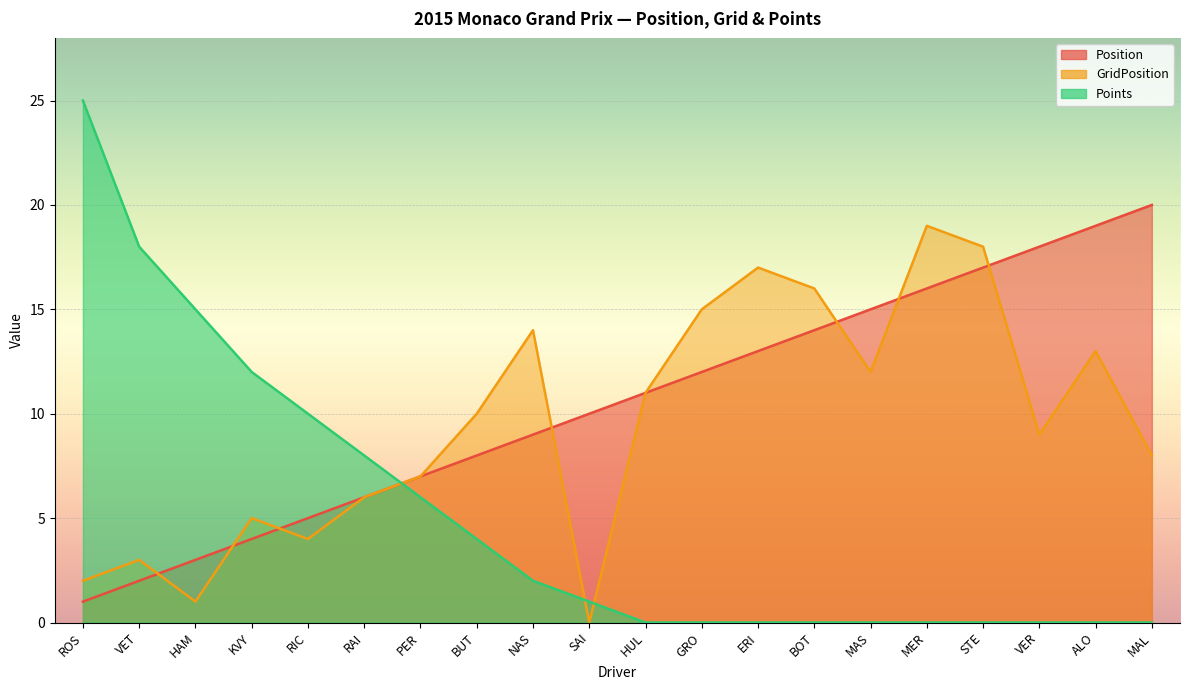

How many series are shown in this chart?

3